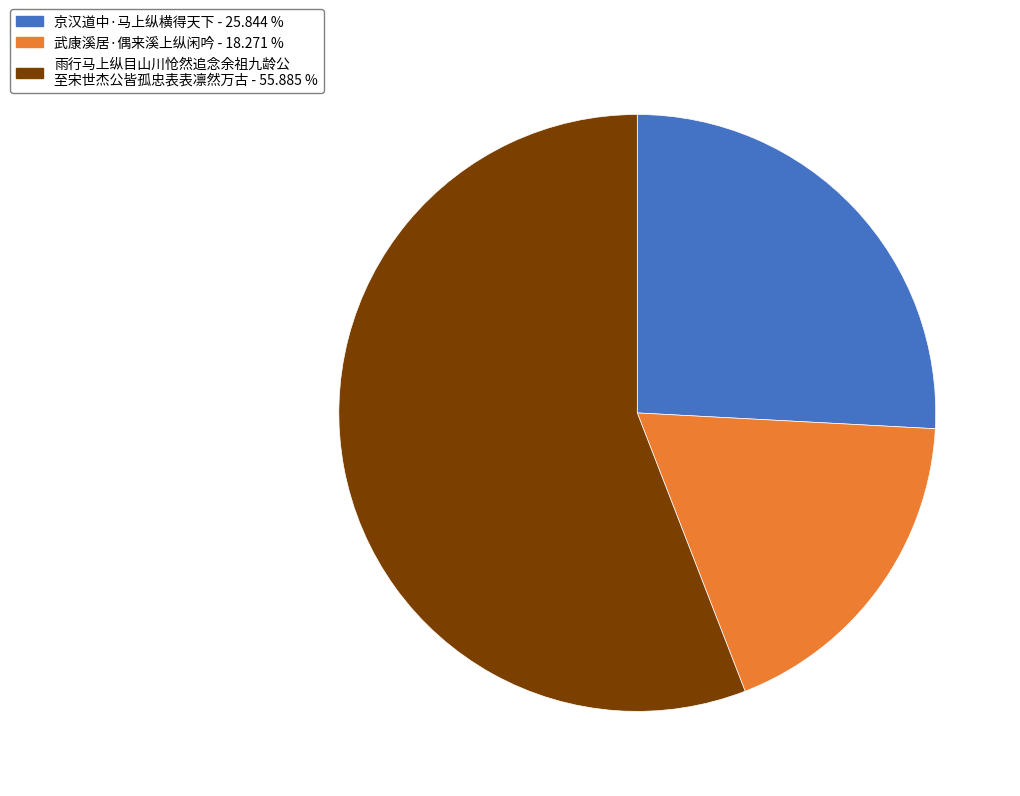

Is there a majority slice in this chart?

Yes